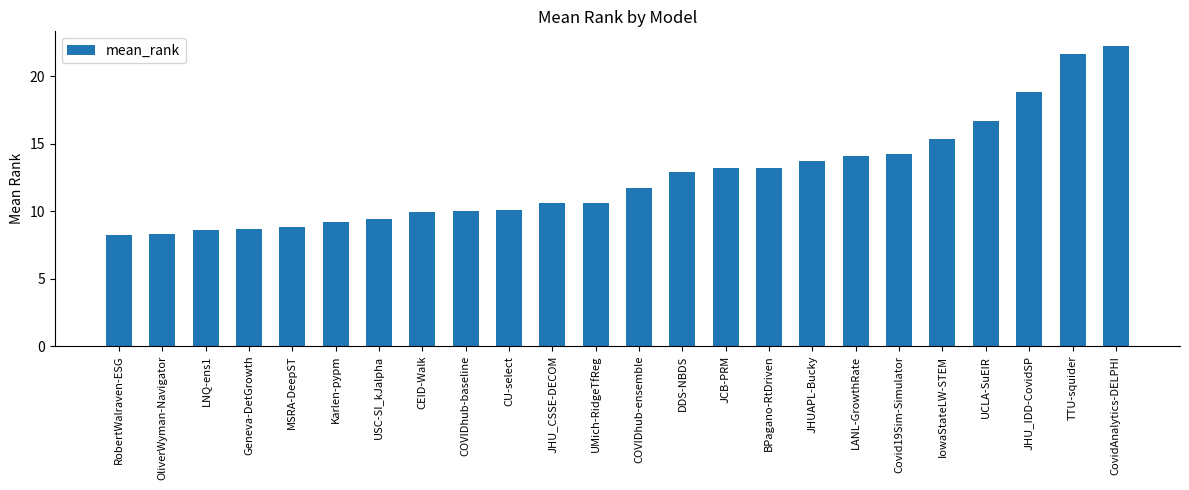

What is the difference between the maximum and minimum values?

14.0